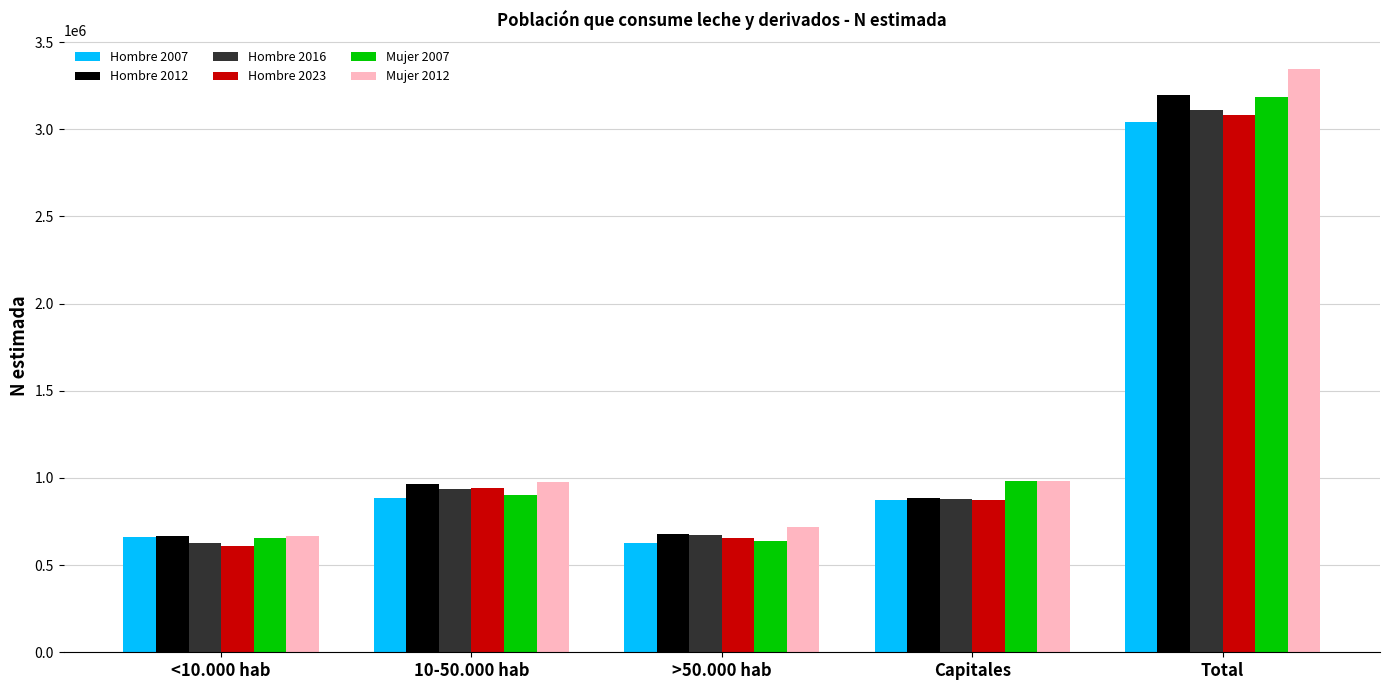

What are all the series names shown in the legend?

Hombre 2007, Hombre 2012, Hombre 2016, Hombre 2023, Mujer 2007, Mujer 2012